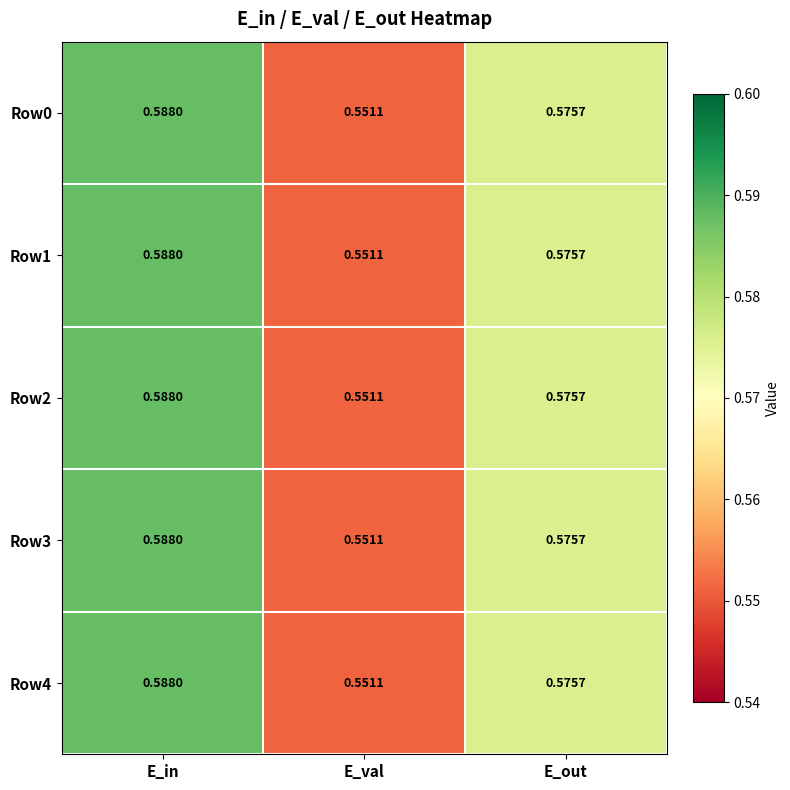

Where is Row0 nearest to the value 0?

E_val